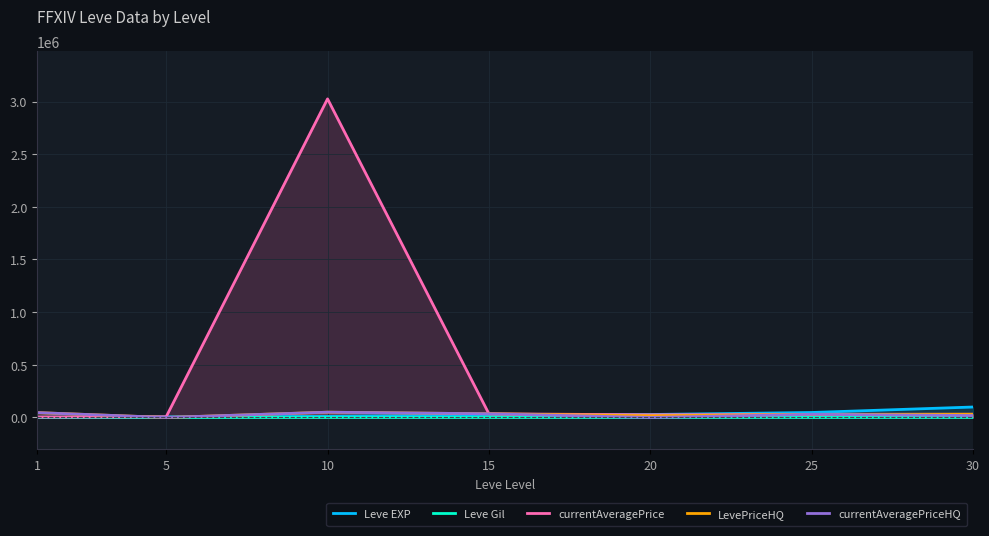

How many times do currentAveragePriceHQ and Leve EXP cross each other?

3